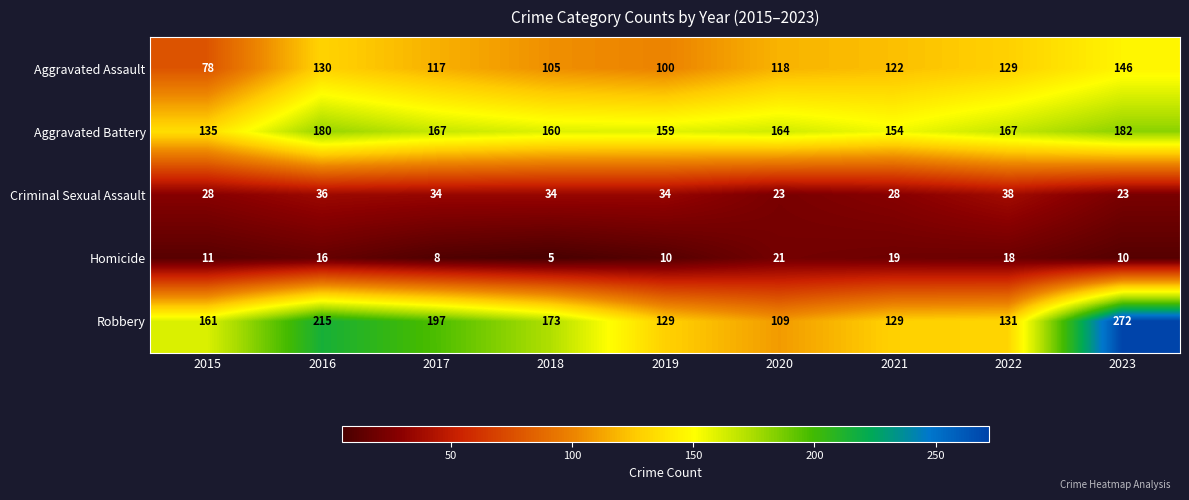

Is it true that Criminal Sexual Assault equals 39 at 2023?

False